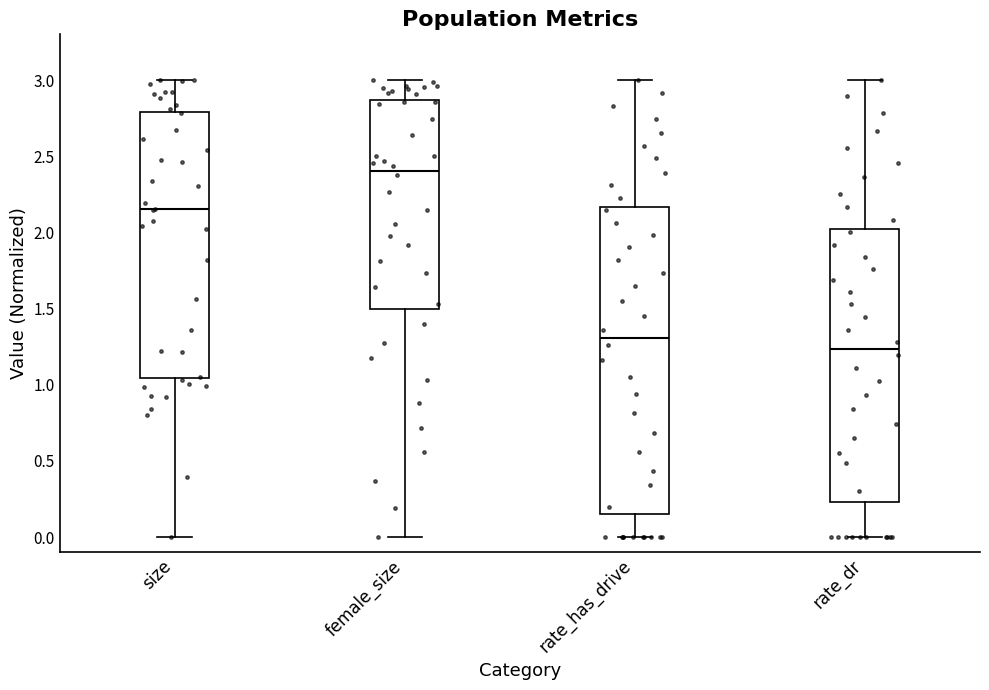

Where does the median line of the box for rate_dr sit on the y-axis? The values are not printed on the chart, so give them approximately, as read against the axis.

1.25